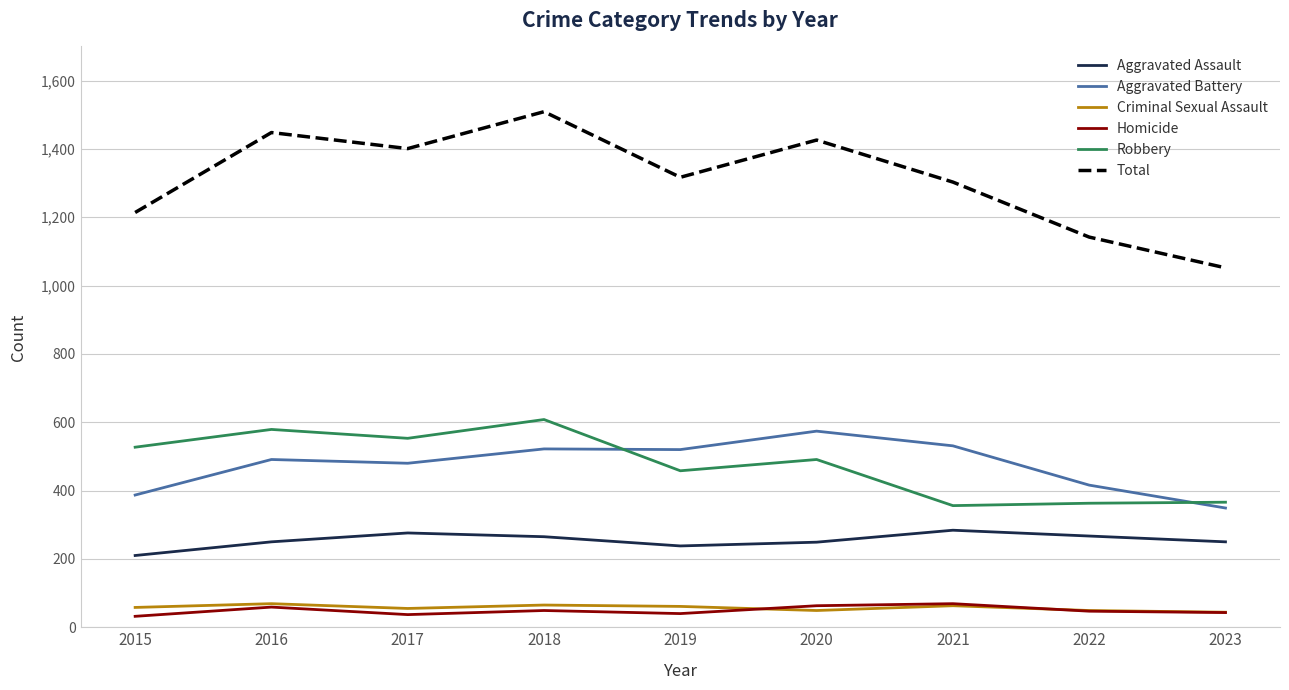

What is the maximum value shown in the chart?

1509